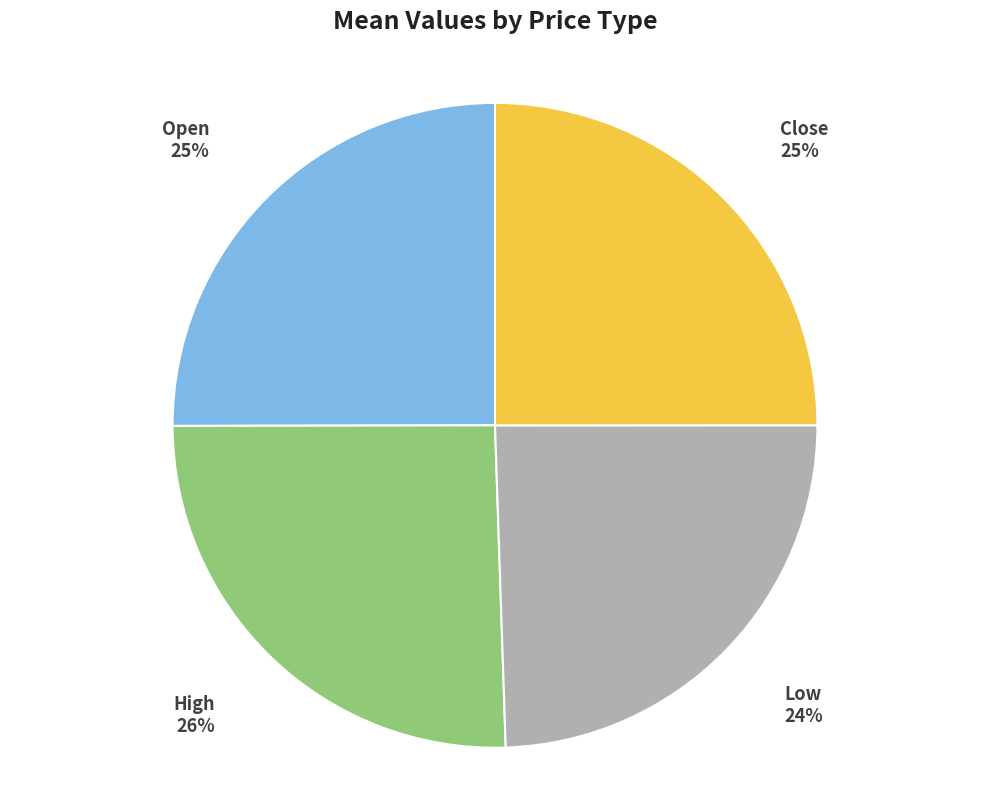

To the nearest percent, what is the average slice percentage?

25%